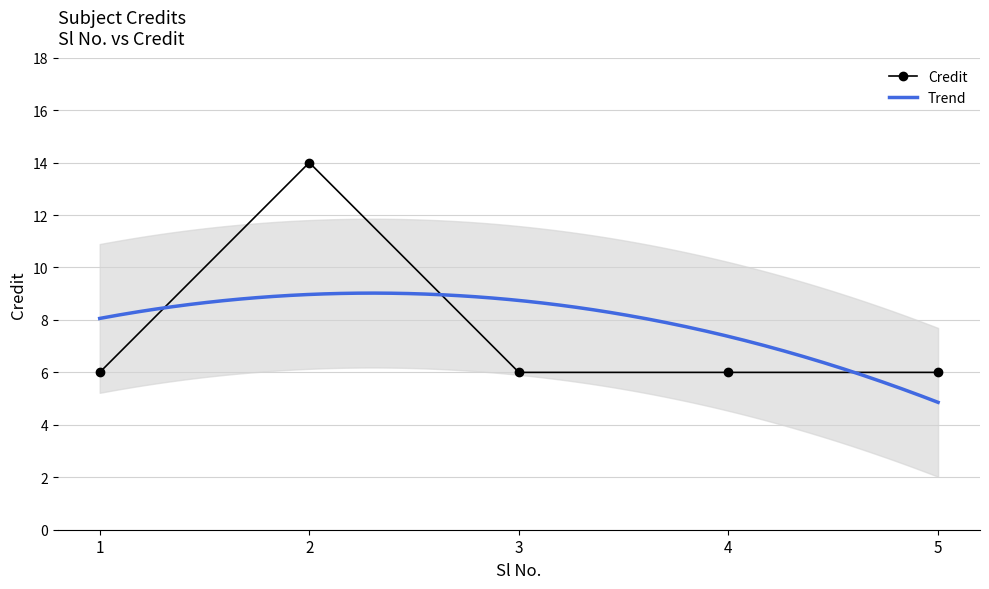

Which category has the highest value across all series?

2